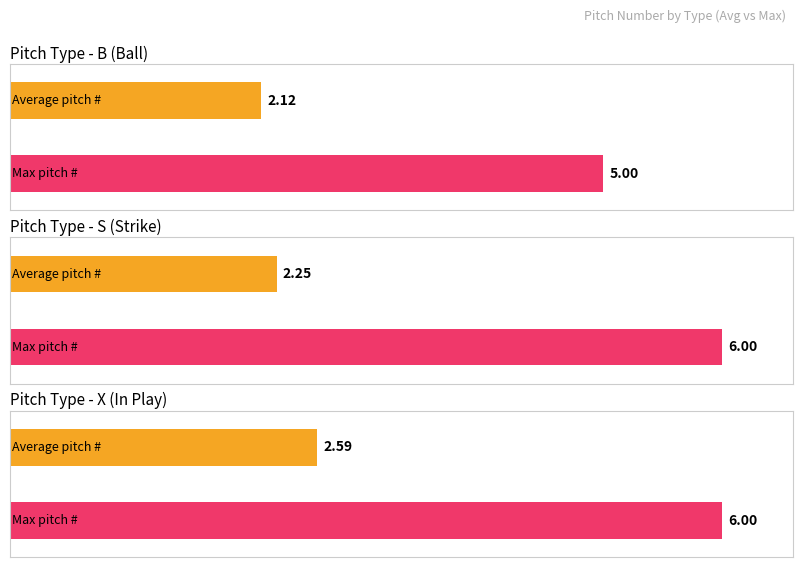

Is the value of Maximum utilization at B greater than the value of Average utilization at strikes_0?

Yes